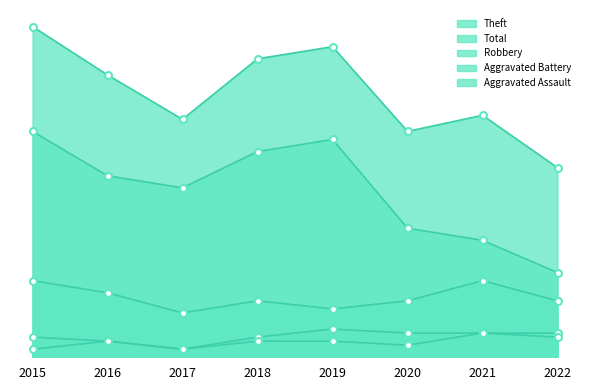

What are all the series names shown in the legend?

Aggravated Assault, Aggravated Battery, Robbery, Theft, Total